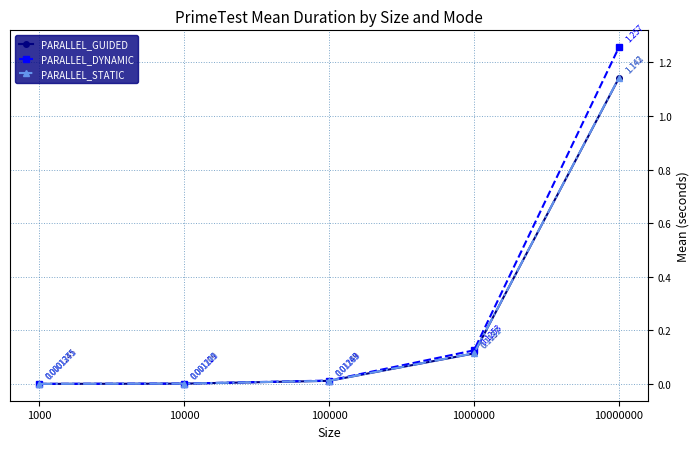

True or false: PARALLEL_DYNAMIC has more than 1 interior local peaks.

False